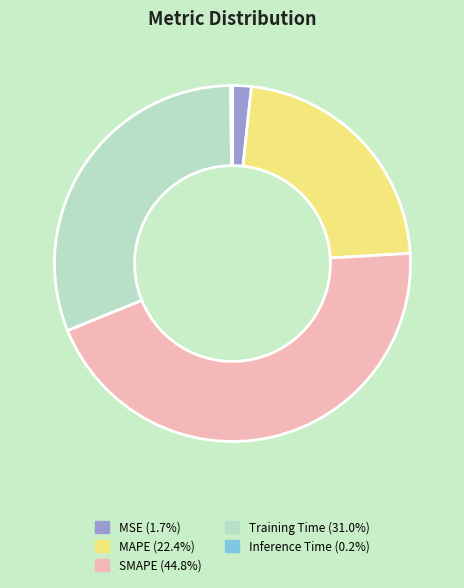

Combined, do MSE and Training Time account for over 50%?

No